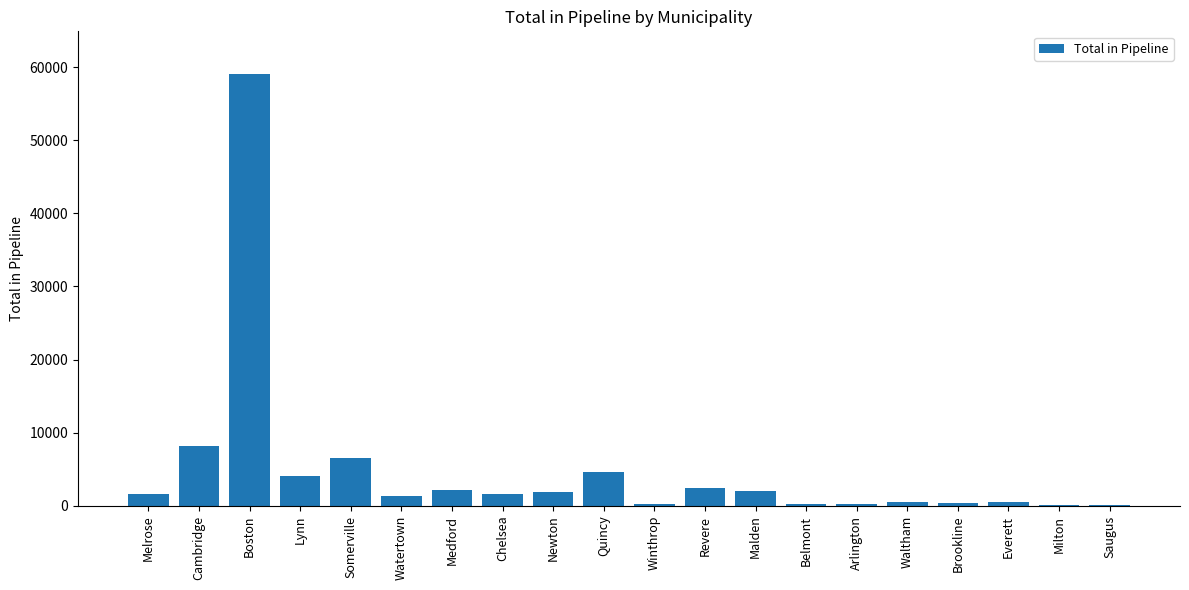

Read the value at Boston.

58986